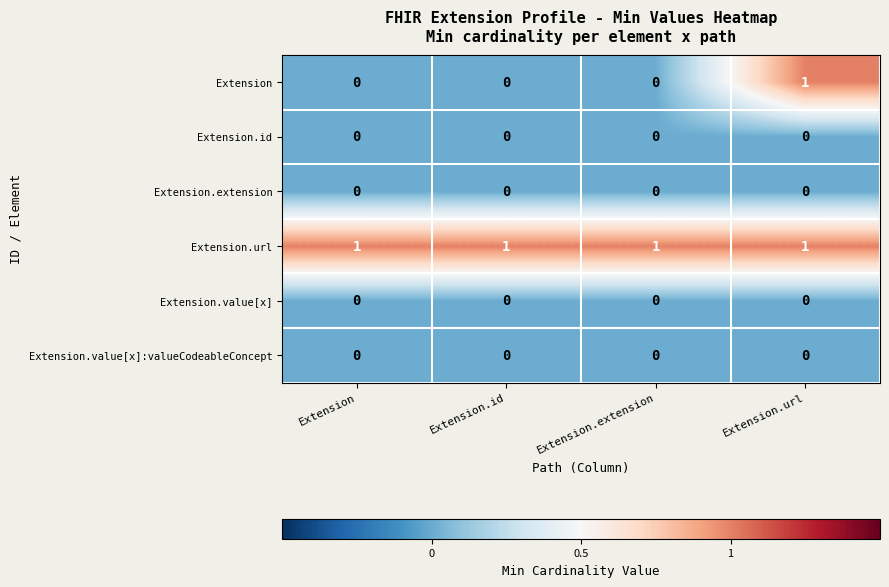

At which category is the sum across all series the highest?

Extension.url